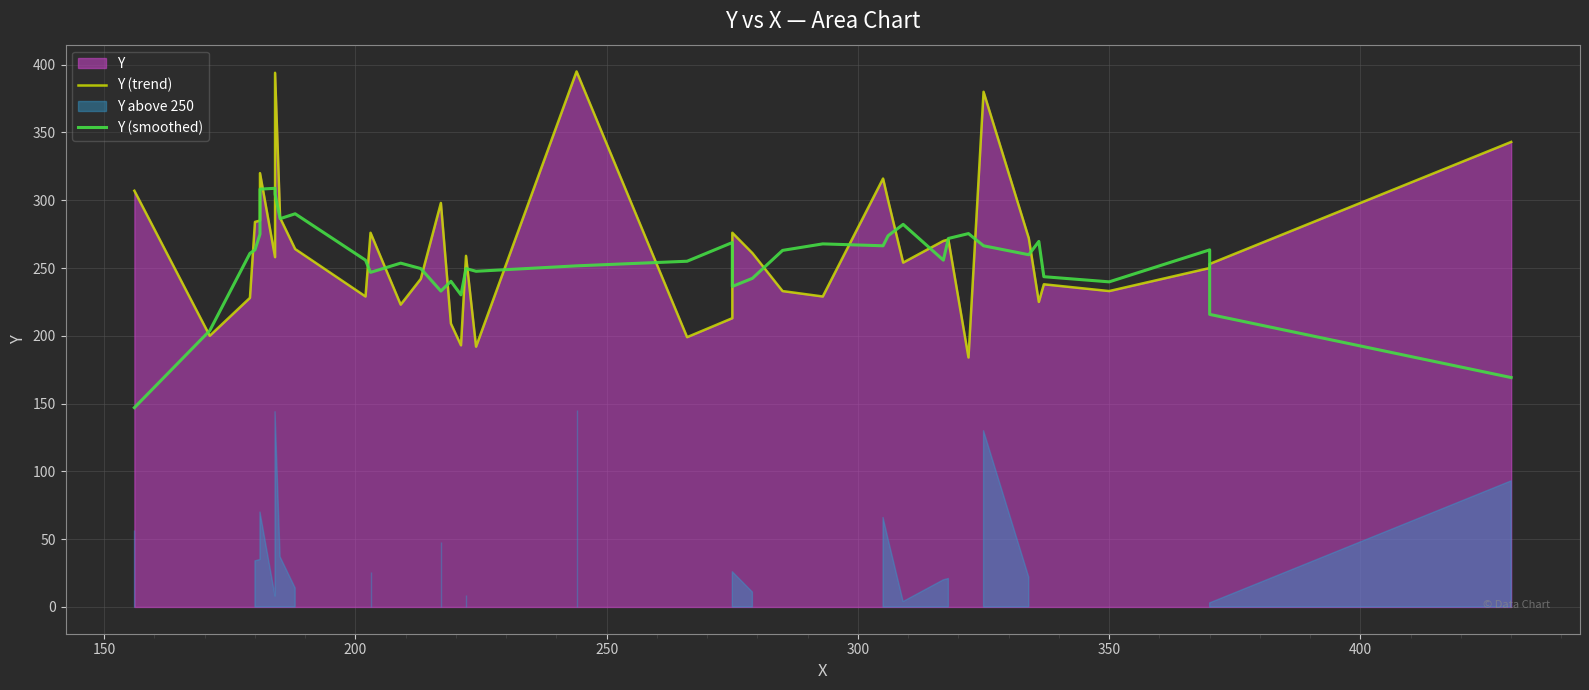

The value of Y (smoothed) at 32 is 138.0. True or false?

False